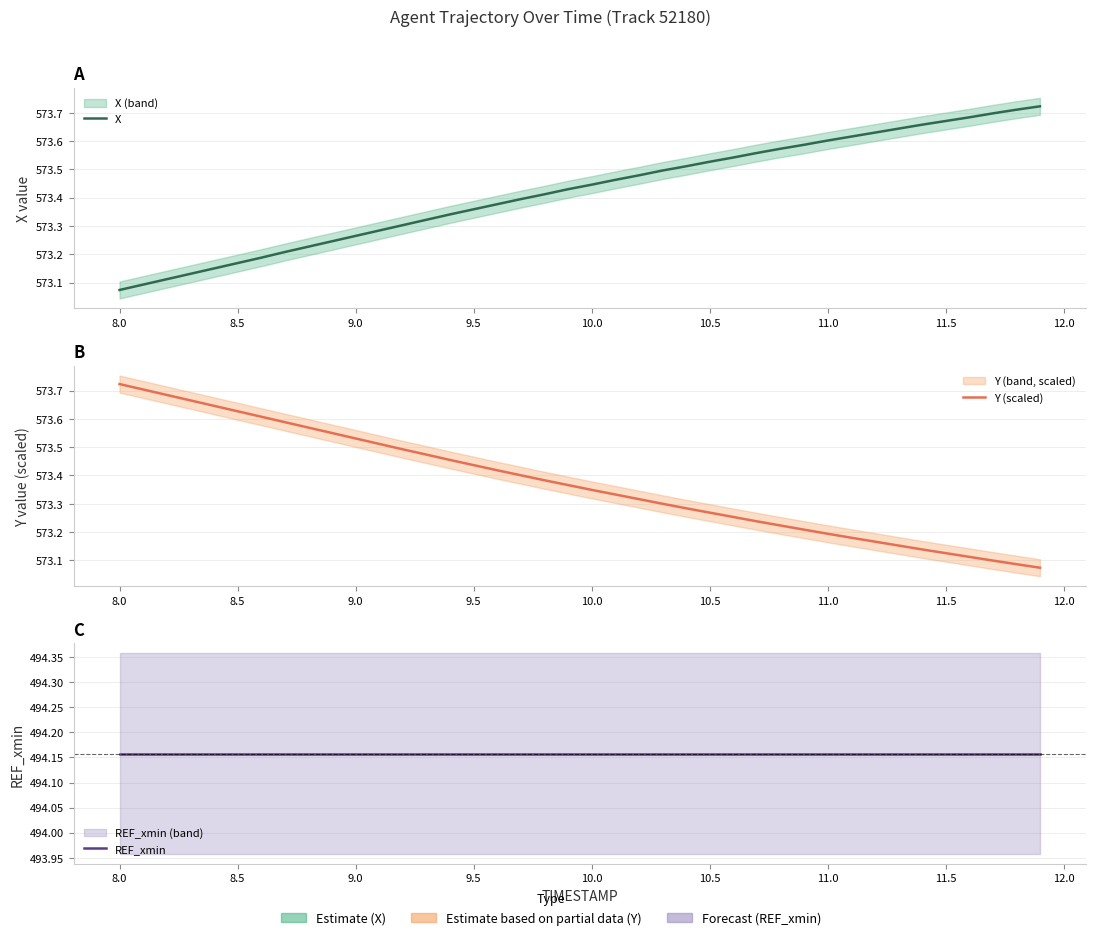

List the series in order of their peak value, lowest first.

REF_xmin, X, Y (scaled)